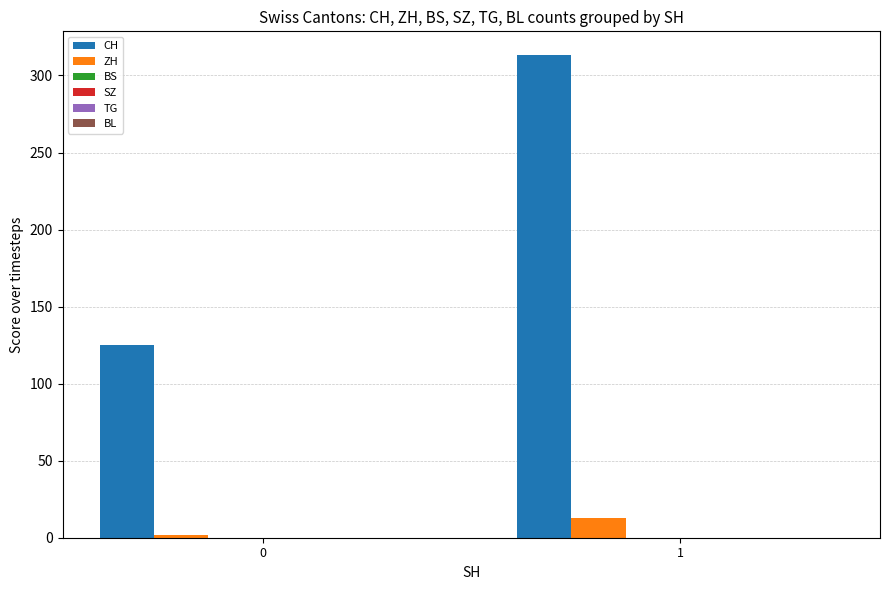

Which series has the largest range (max minus min)?

CH